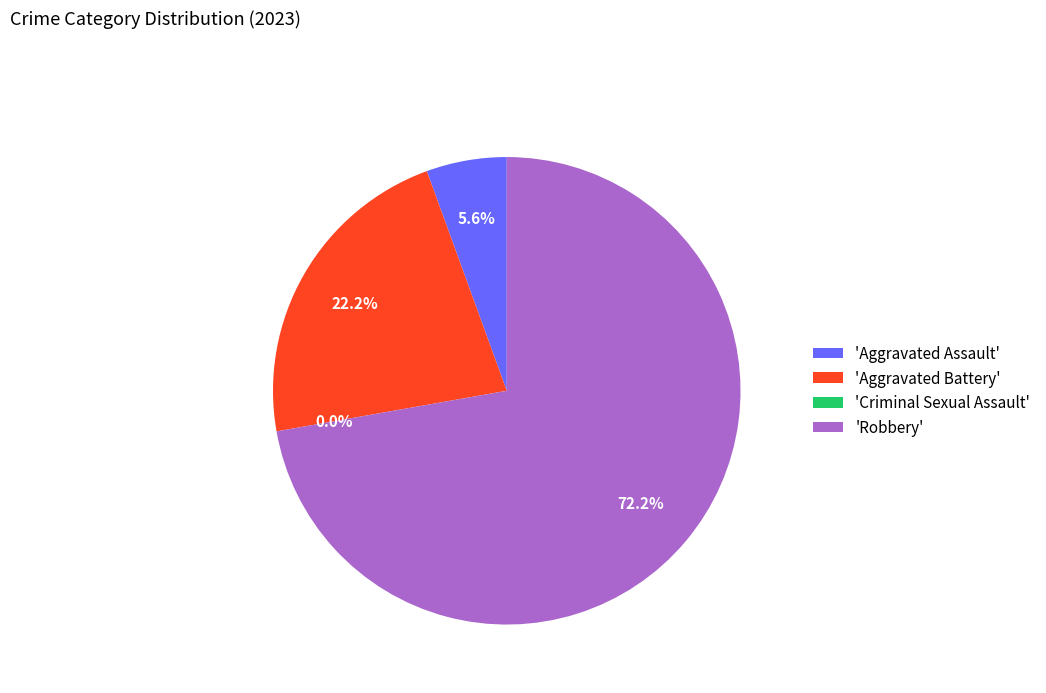

How many segments does this pie chart have?

4